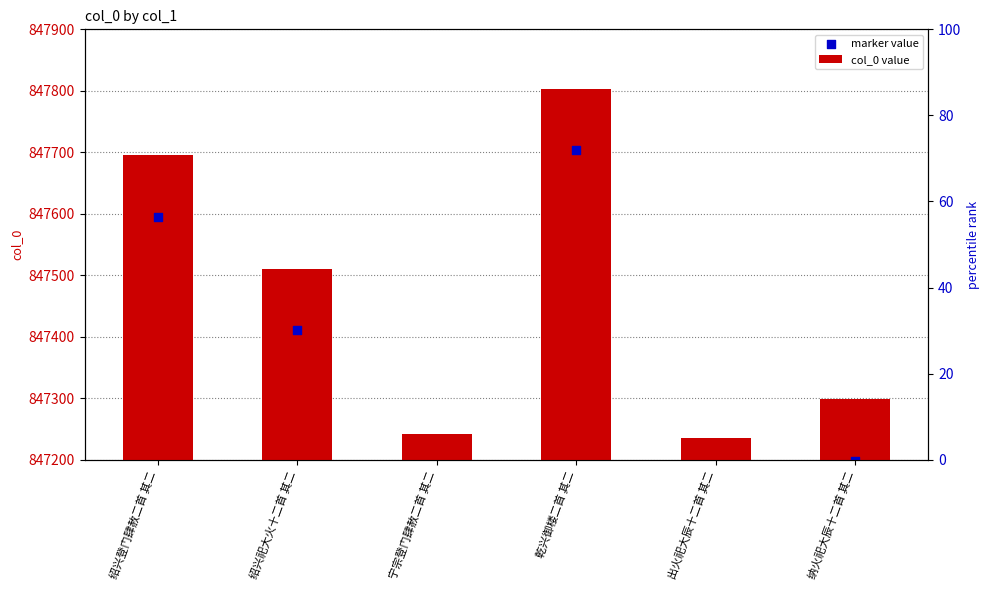

Which series has the largest total across all categories?

col_0 value